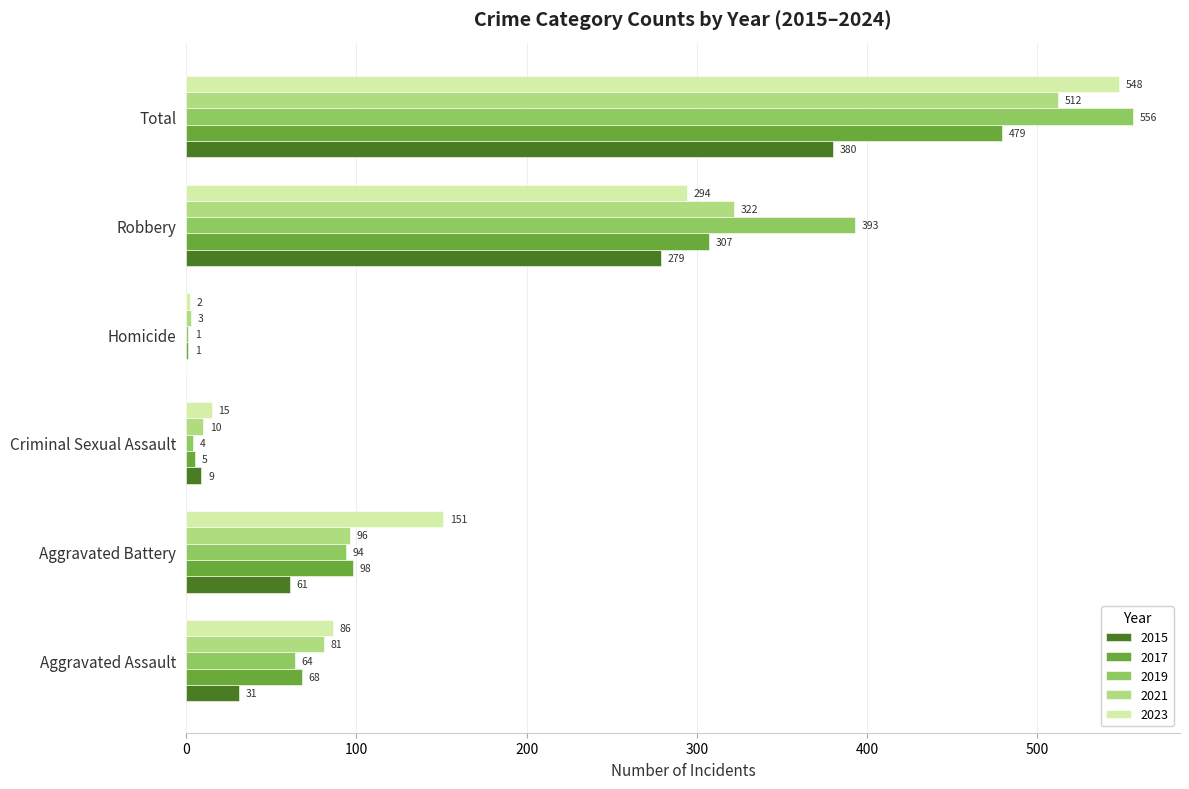

Is it true that 2021 equals 523 at Robbery?

False